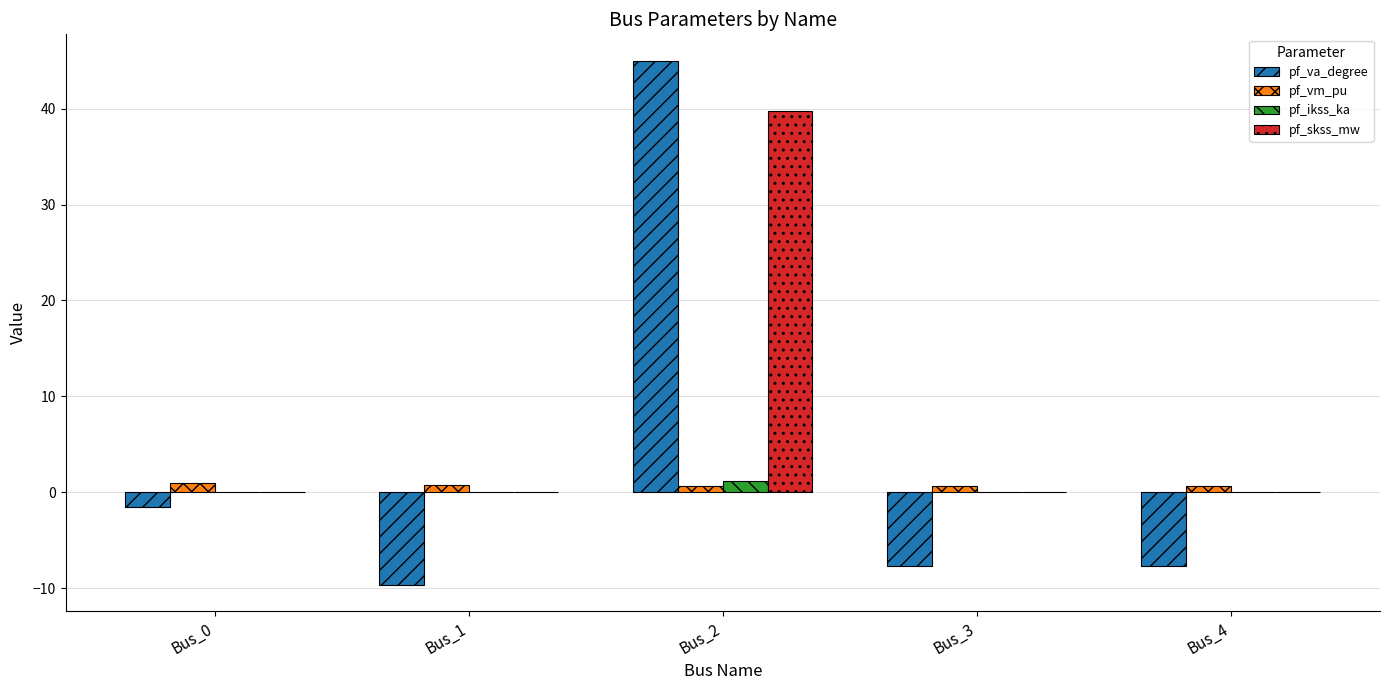

What is the approximate value of pf_vm_pu at Bus_0?

1.0